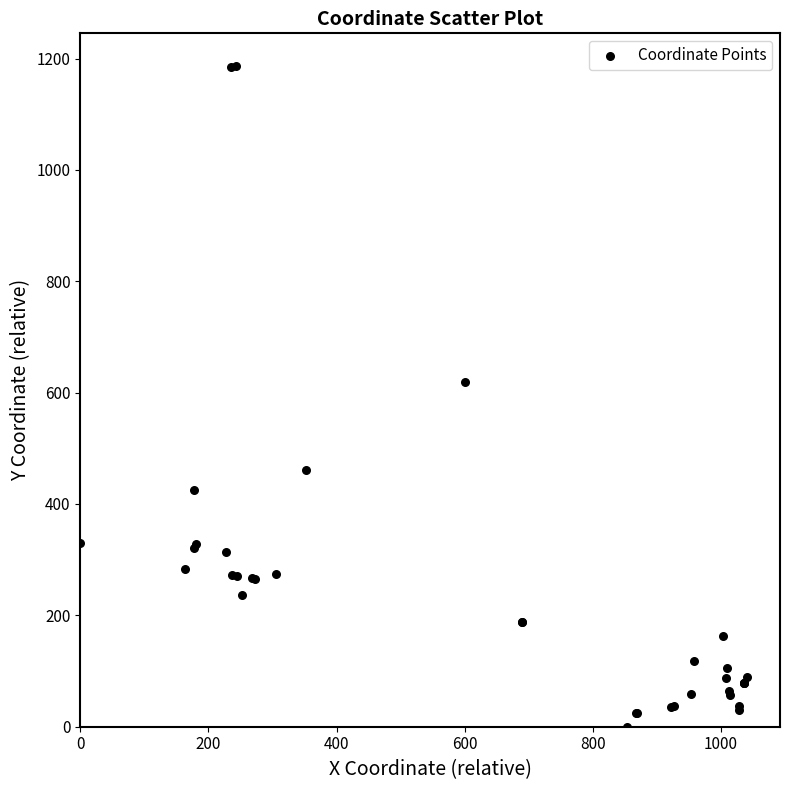

What Y value in the scatter plot is closest to 592?

619.2